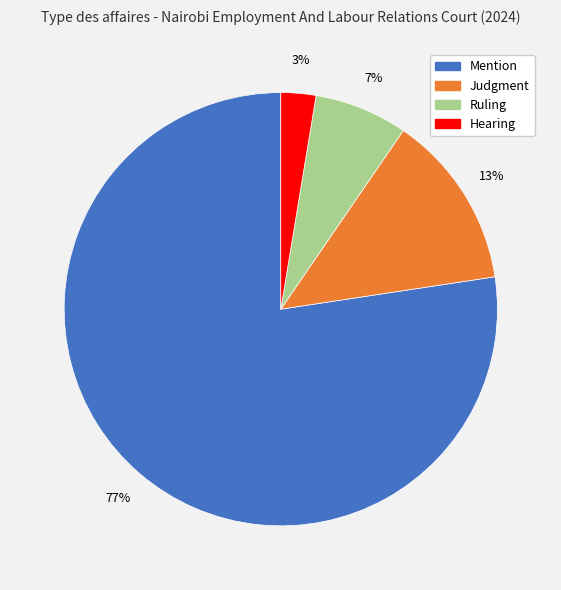

Which slice represents more than half of the pie?

Mention